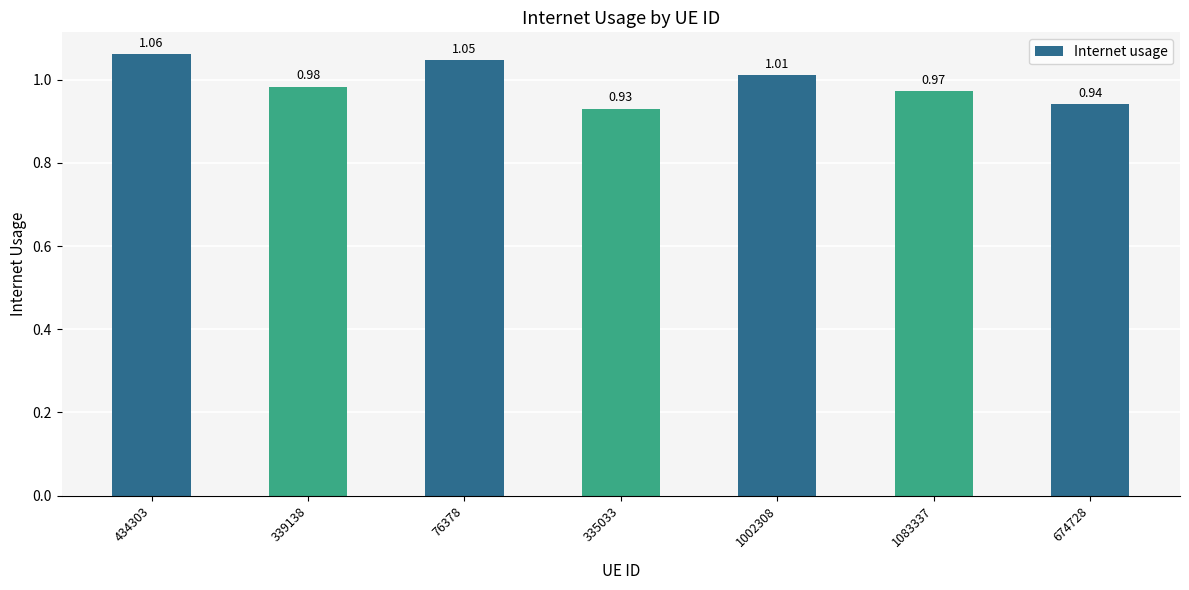

Are the bars horizontal?

No